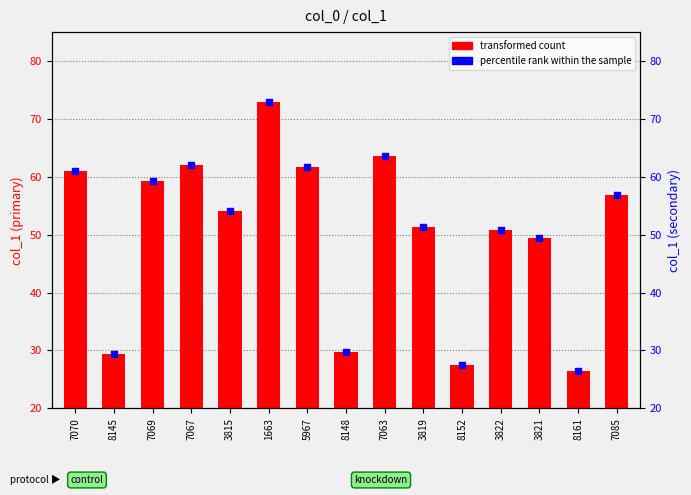

Is the value of percentile rank within the sample at 7063 greater than the value of transformed count at 3821?

Yes